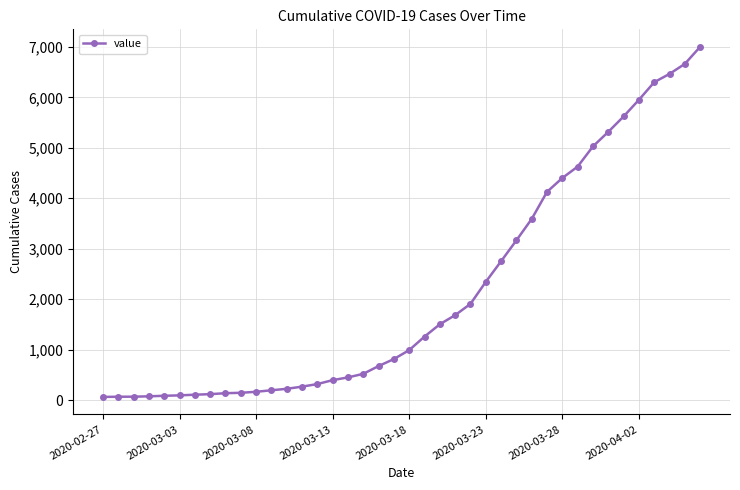

What is the average value?

2143